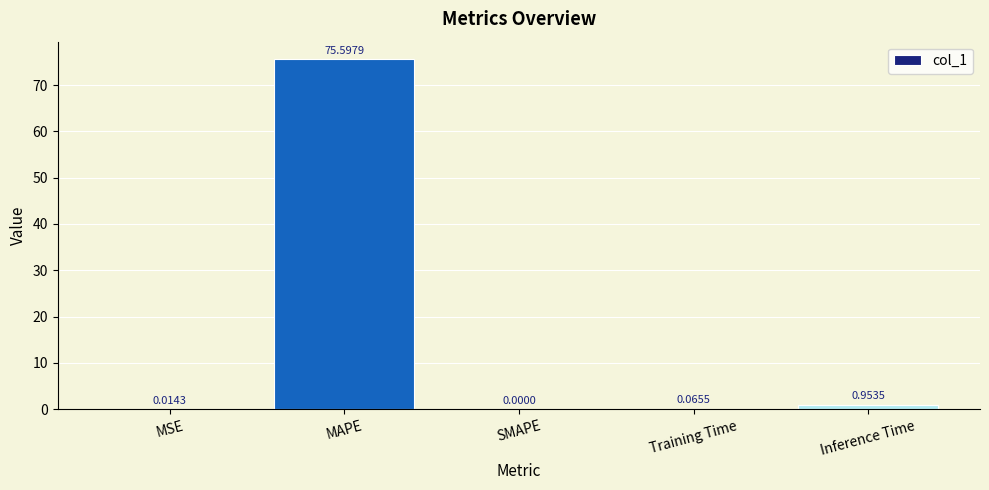

Which category has the highest value across all series?

MAPE